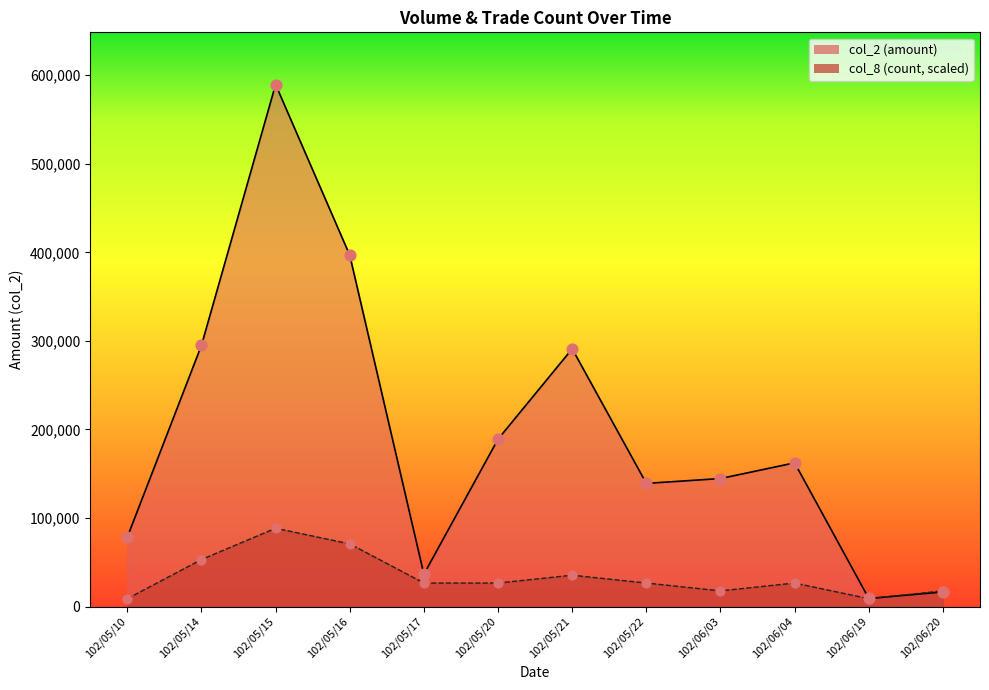

Which series has the largest Y range (max minus min)?

col_2